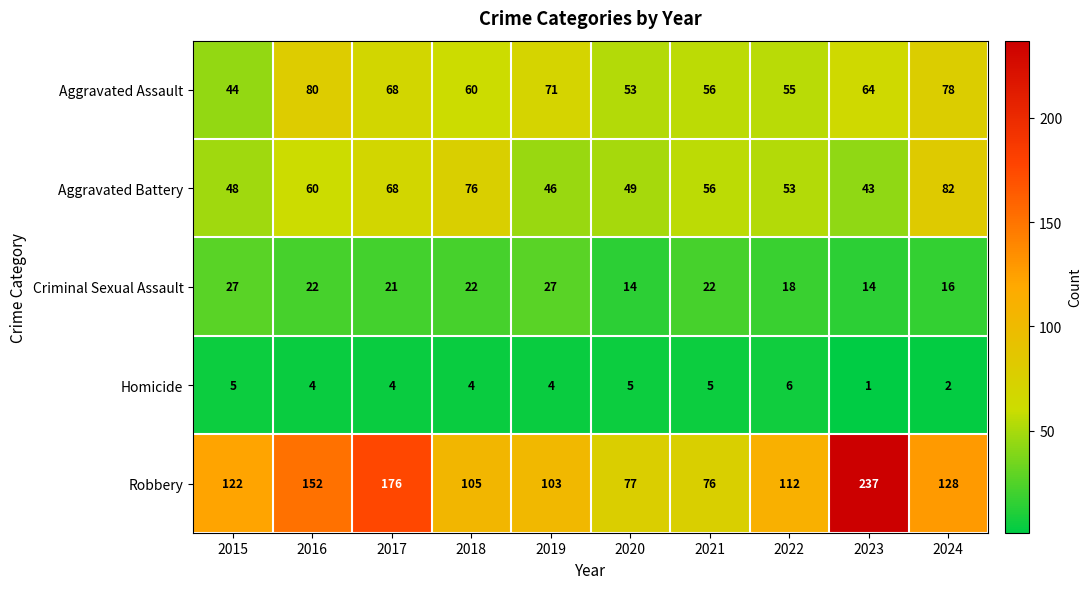

True or false: Homicide has a value of 4 at 2016.

True